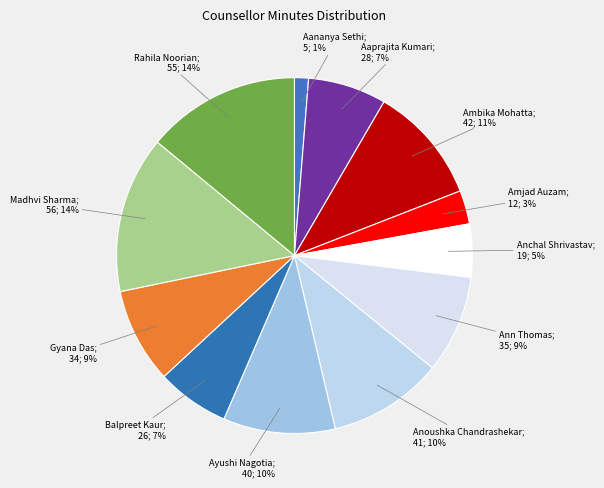

To the nearest percent, what is the average slice percentage?

8%